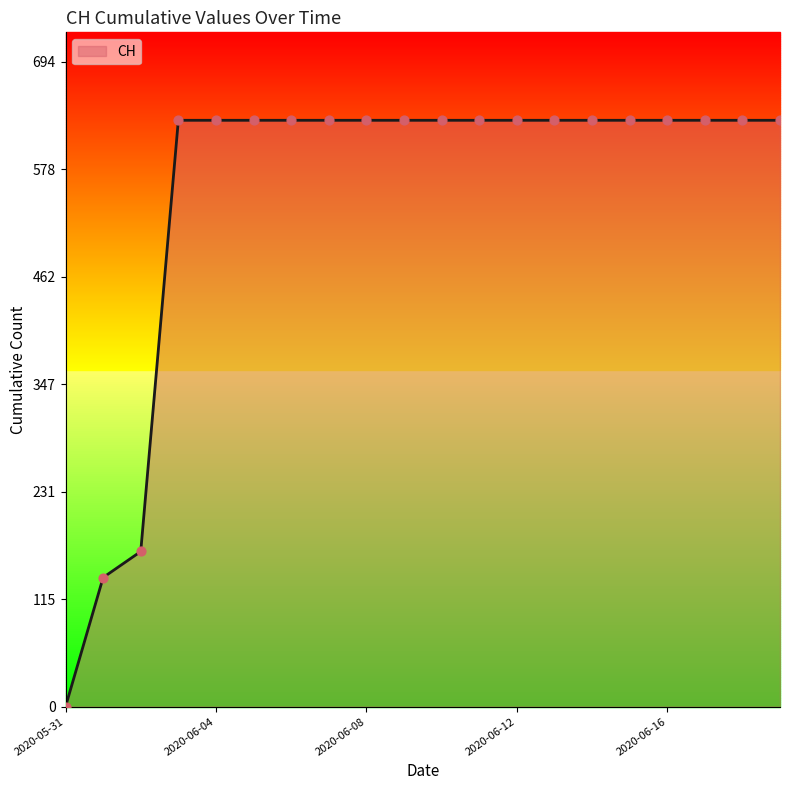

What is the greatest value displayed?

631